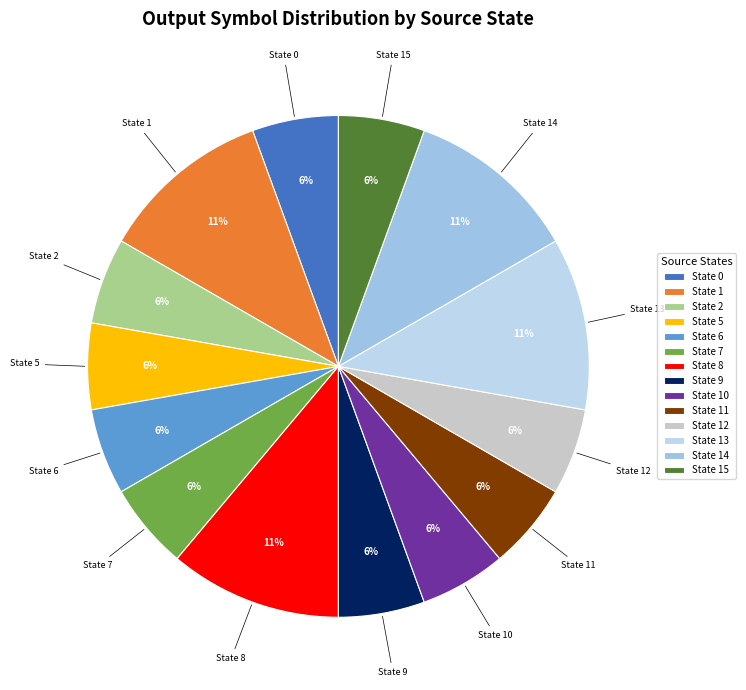

How many slices are in this pie chart?

14